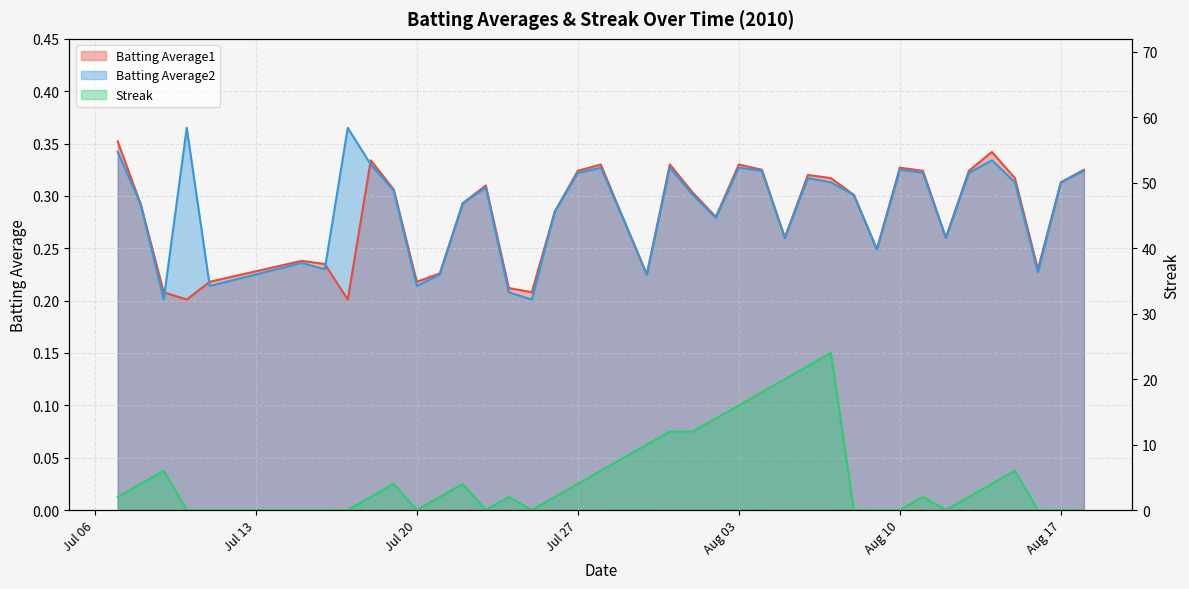

What is the label of the 33rd point from the right?

2010-07-17